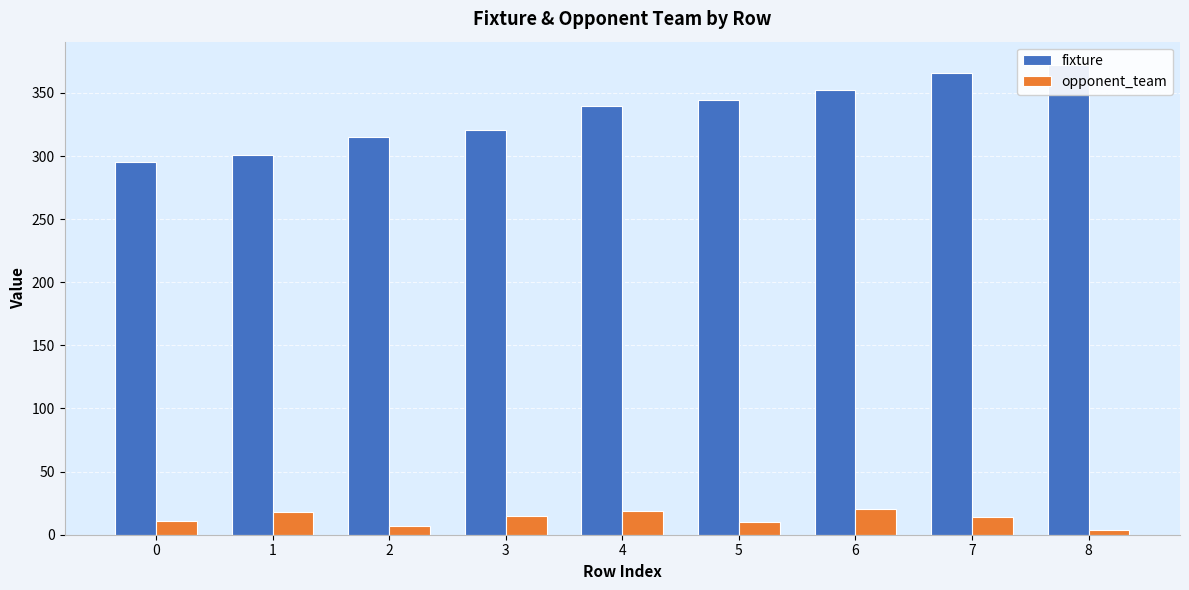

What is the sum of all opponent_team values?

118